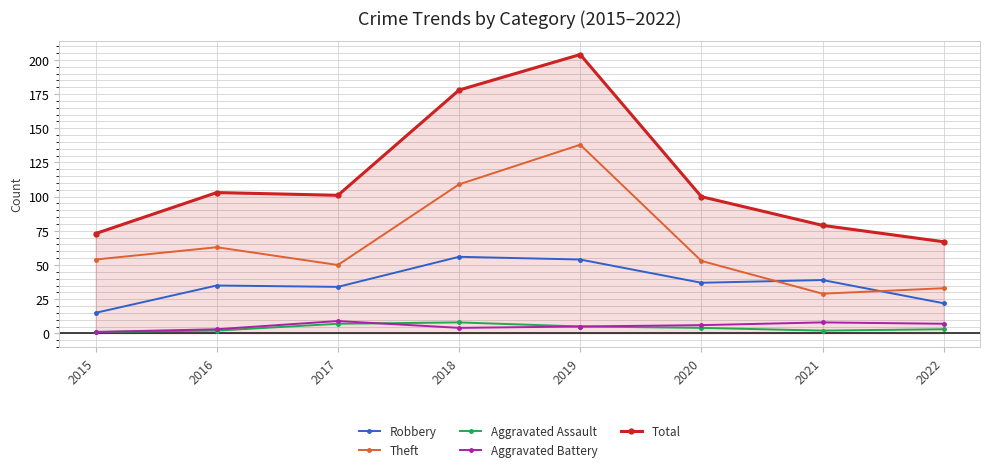

At 2021, list the series in order from largest to smallest.

Total, Robbery, Theft, Aggravated Battery, Aggravated Assault